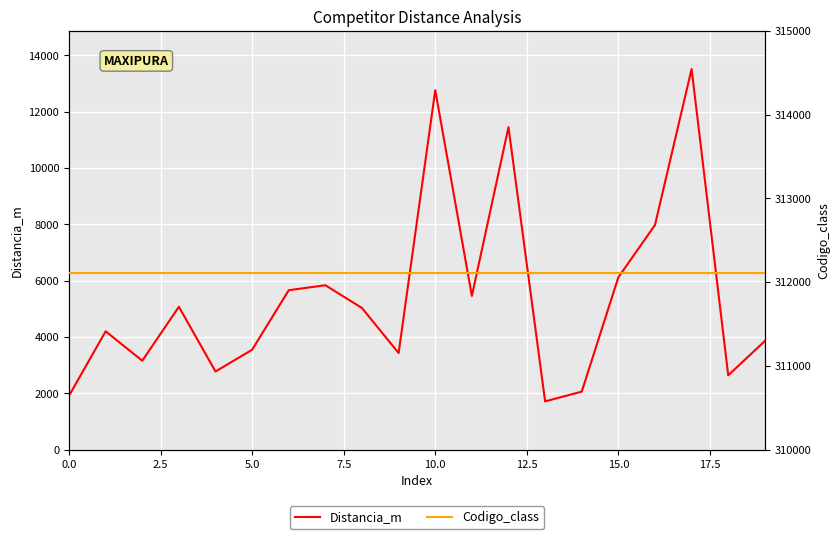

At which label is Distancia_m closest to 7614?

16